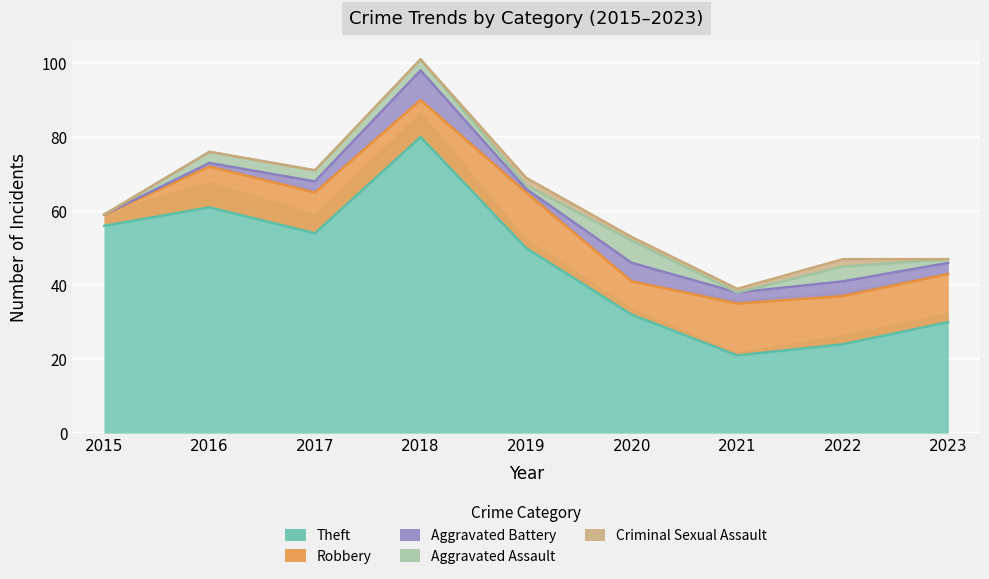

Is the value of Criminal Sexual Assault at 2022 greater than the value of Theft at 2019?

No